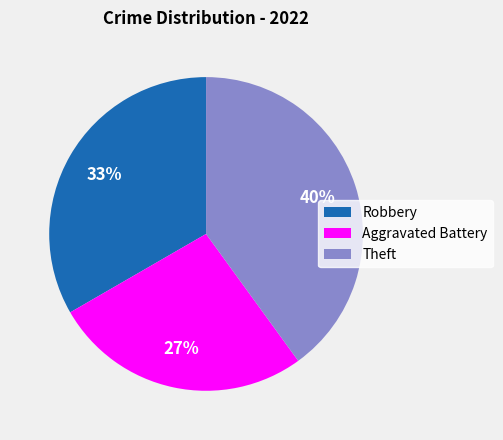

Does any single category account for the majority?

No